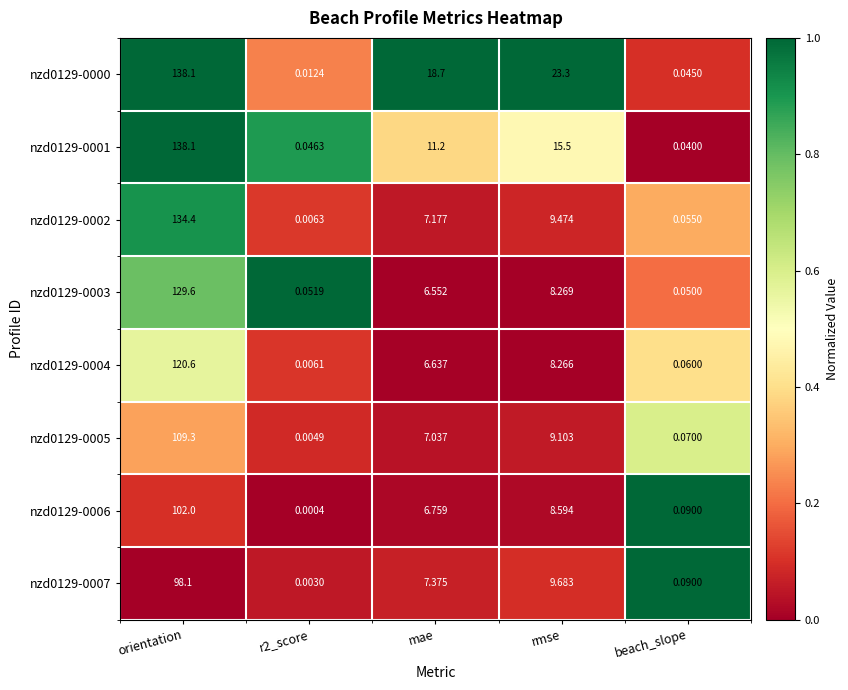

At which category does the chart reach its peak across all series?

orientation